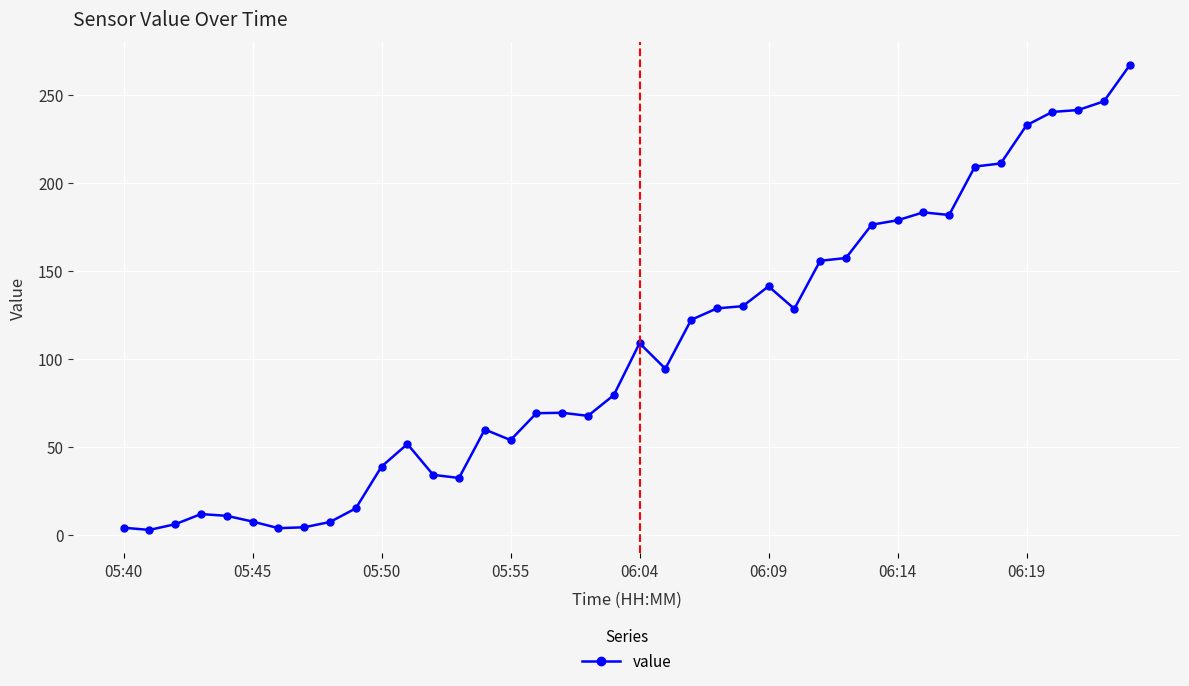

What is the average value?

104.2